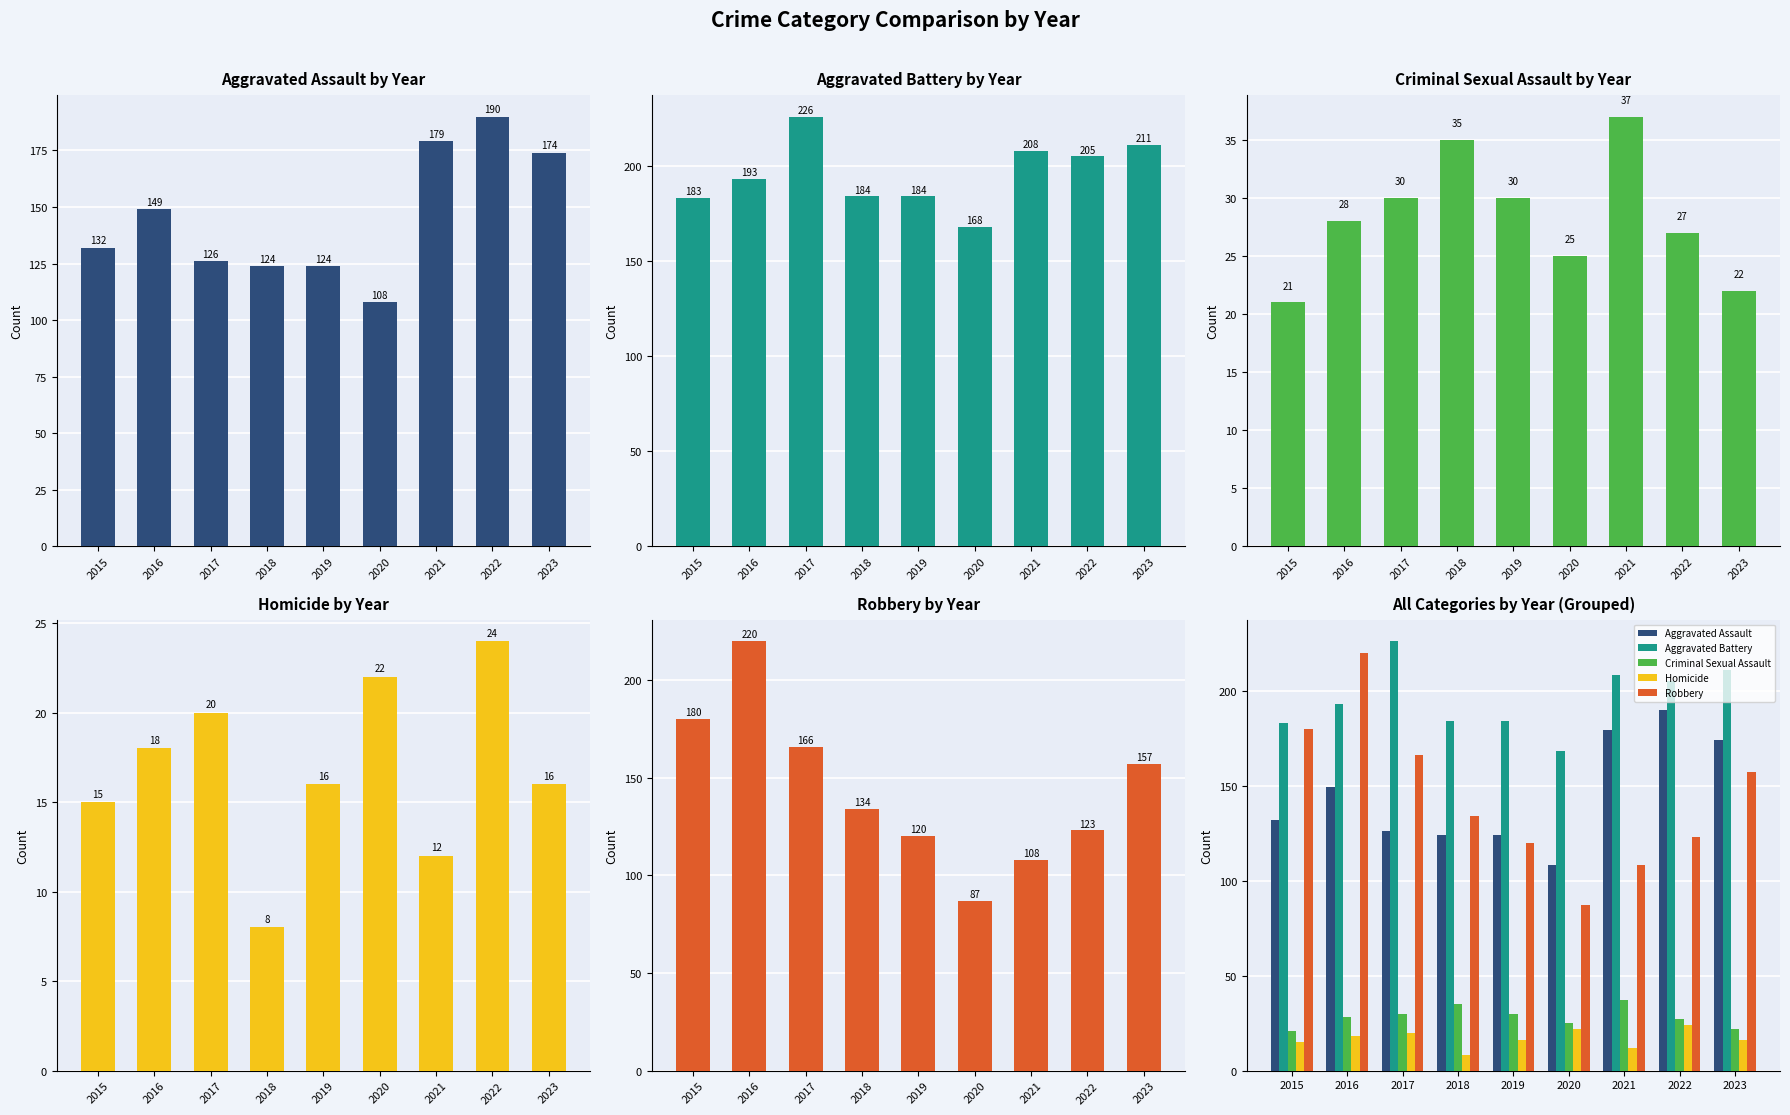

The Homicide series shows 33 at 2017. True or false?

False